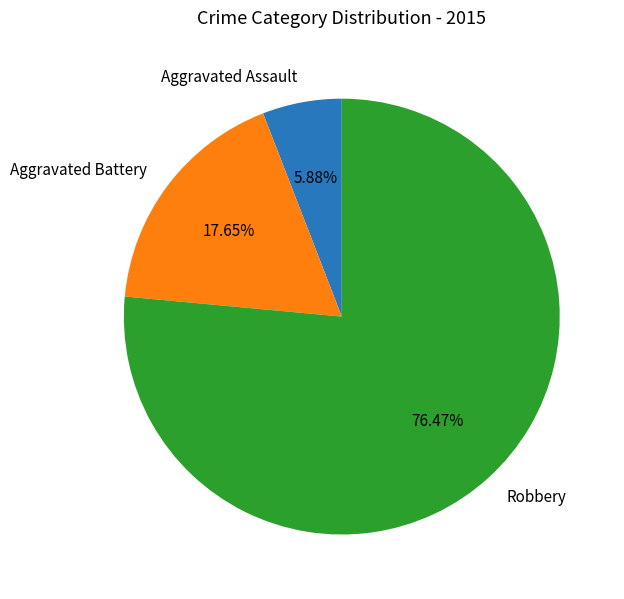

Does Aggravated Battery account for over 50% of the chart?

No